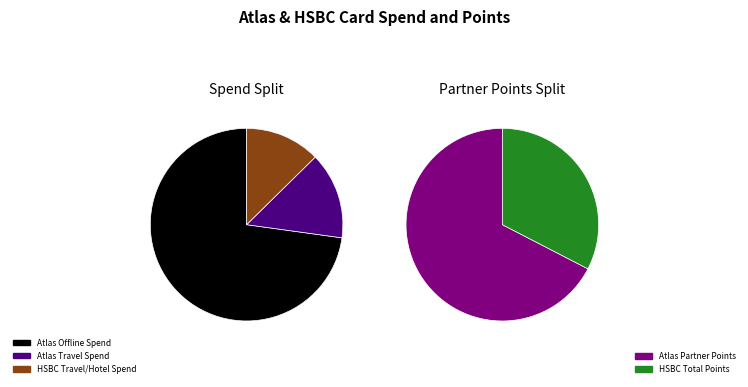

What is the change in value from Atlas Offline Spend to HSBC Travel/Hotel Spend?

-620000